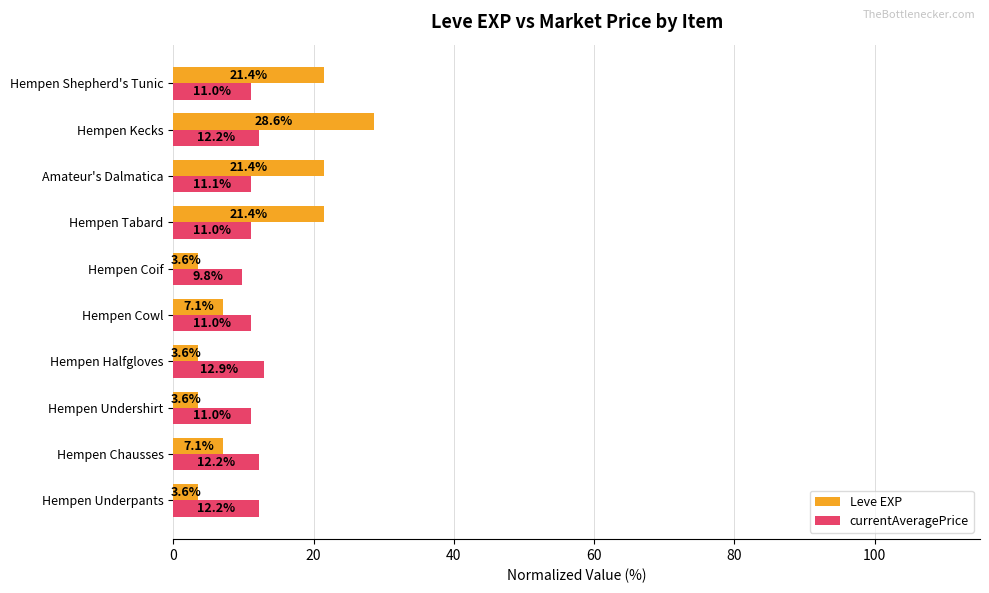

List the series in order of their overall mean, lowest first.

currentAveragePrice, Leve EXP